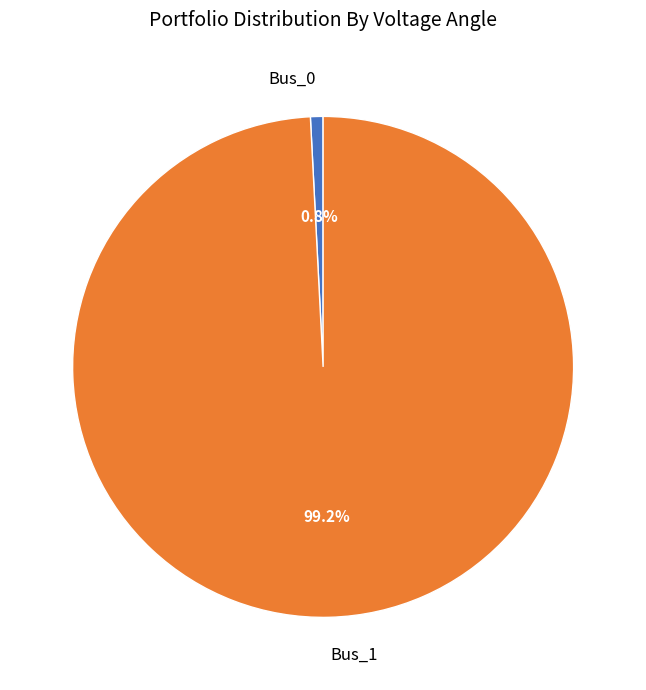

Is it true that Bus_1 is 99% of the pie?

True